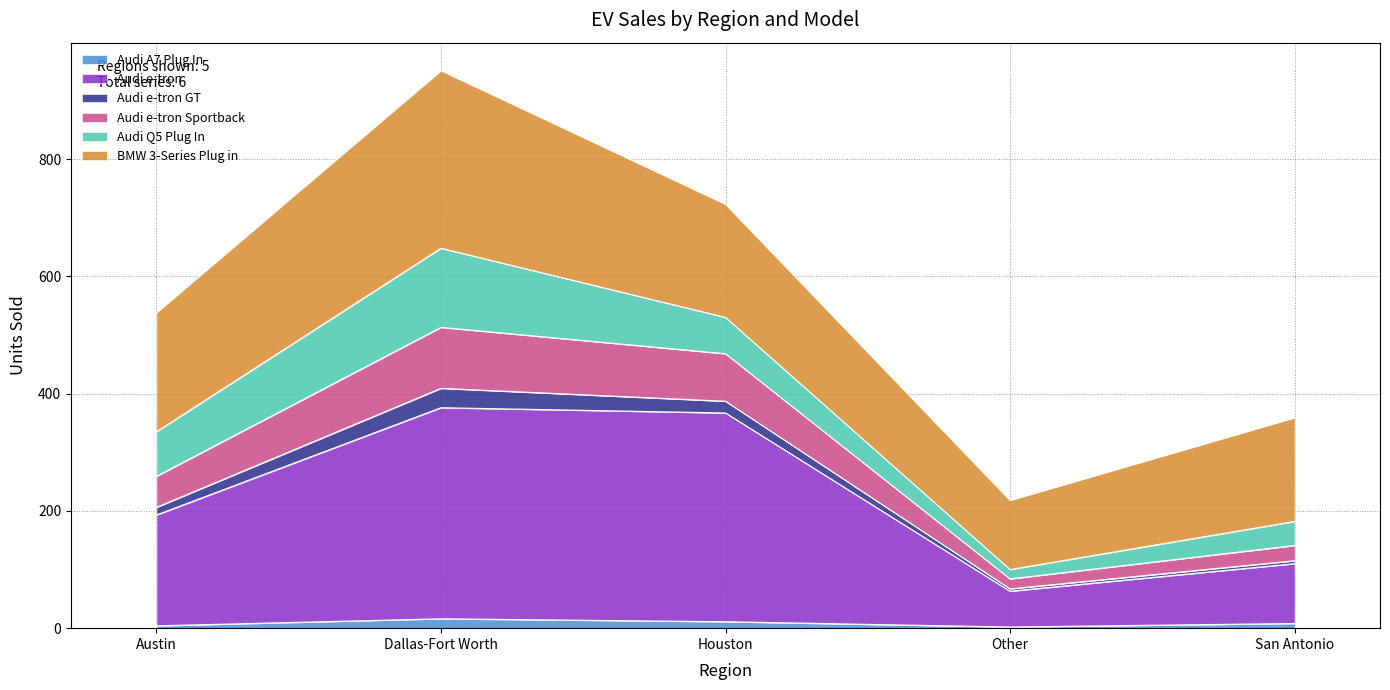

What are all the series names shown in the legend?

Audi A7 Plug In, Audi e-tron, Audi e-tron GT, Audi e-tron Sportback, Audi Q5 Plug In, BMW 3-Series Plug in